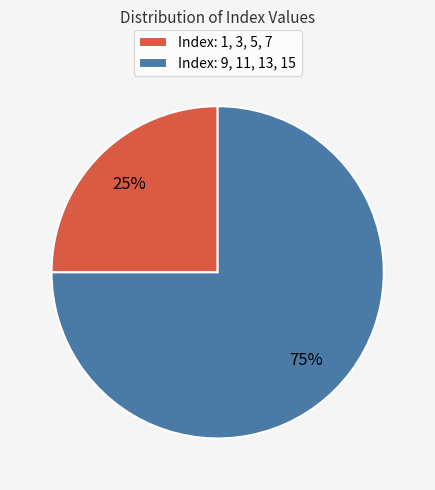

Which category has the smallest portion of the pie?

Index: 1, 3, 5, 7